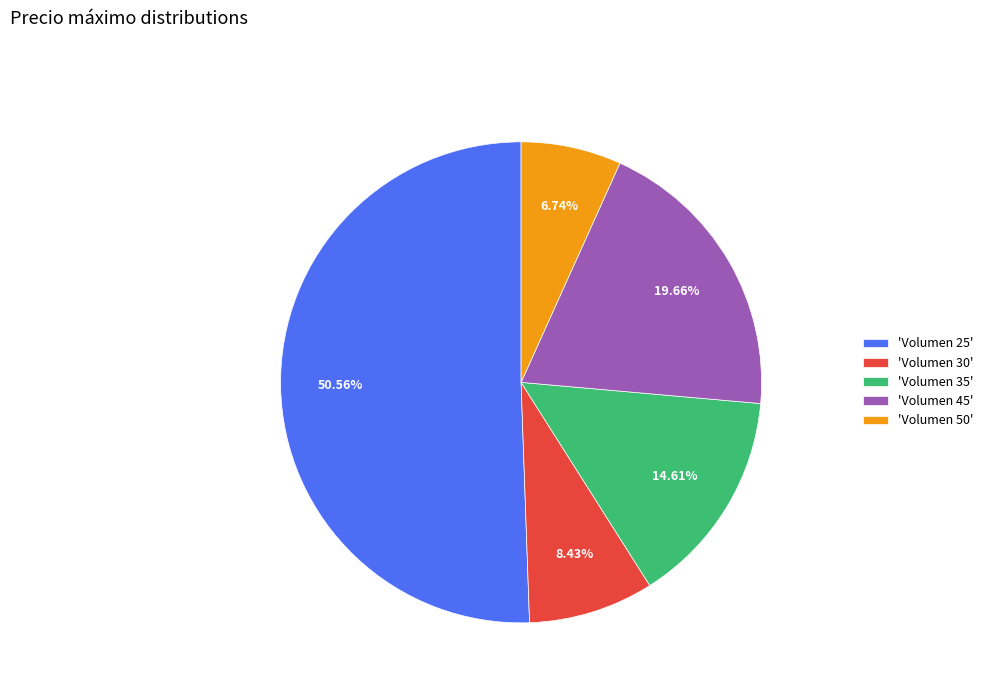

Which category has the biggest portion of the pie?

'Volumen 25'